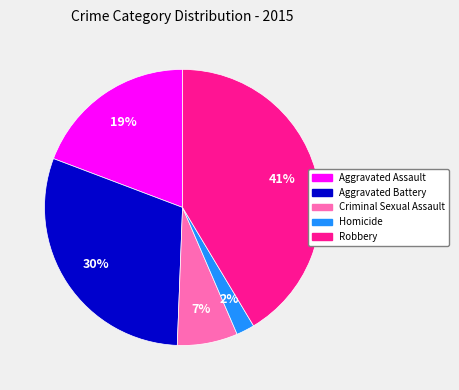

Is there any slice that represents more than half of the pie?

No